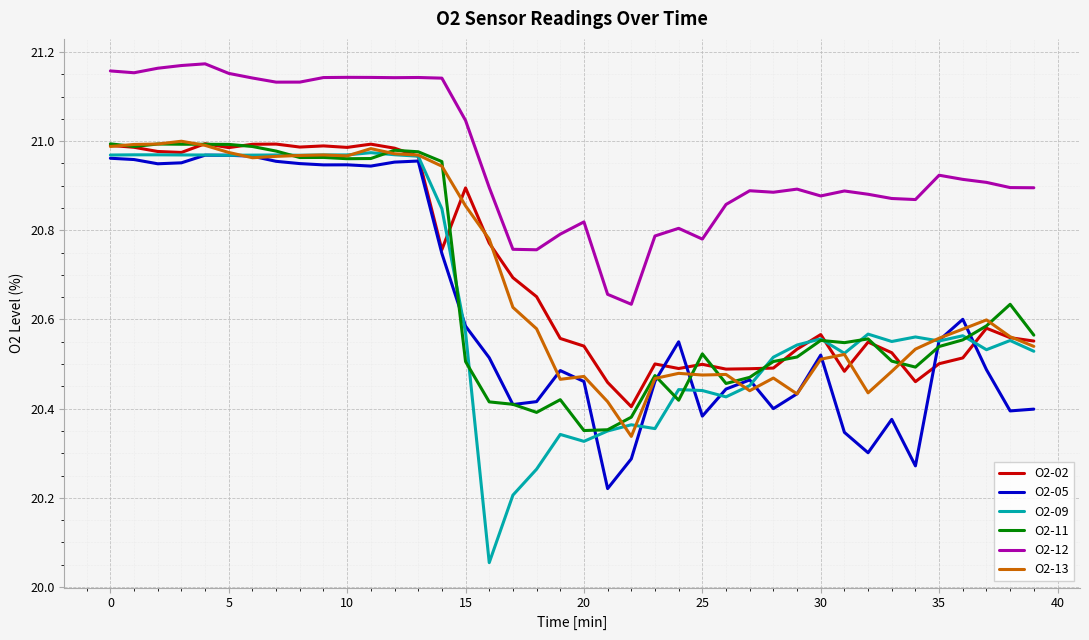

Which series has the largest range (max minus min)?

O2-09